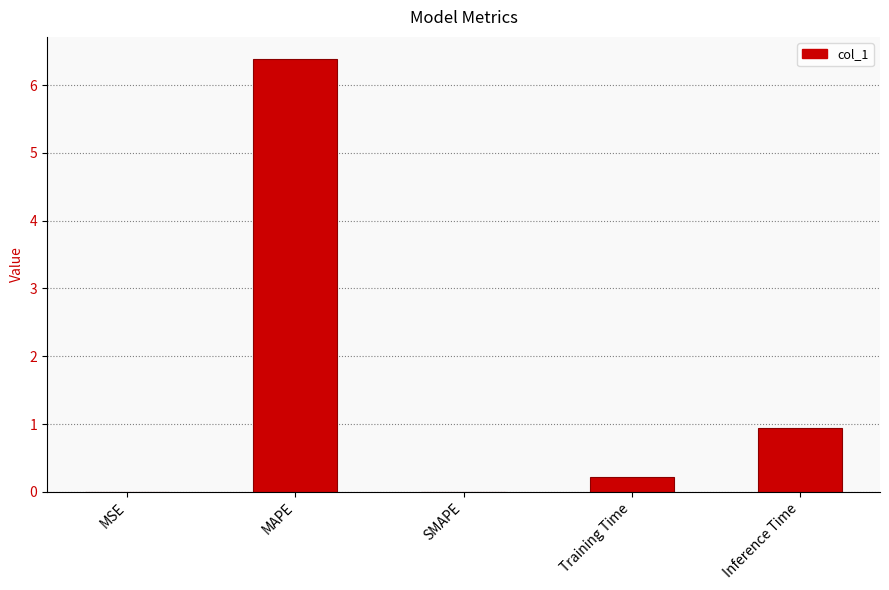

What is the greatest value displayed?

6.4